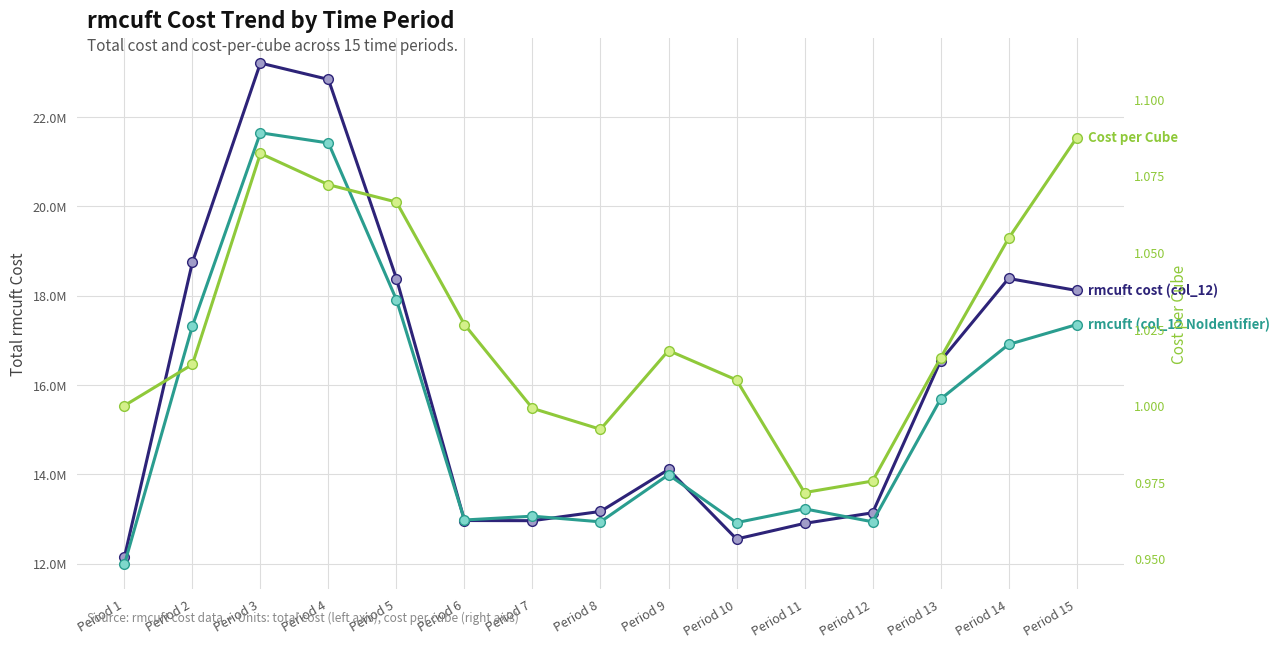

At which label does rmcuft (col_12 NoIdentifier) first exceed 13992618?

Period 2